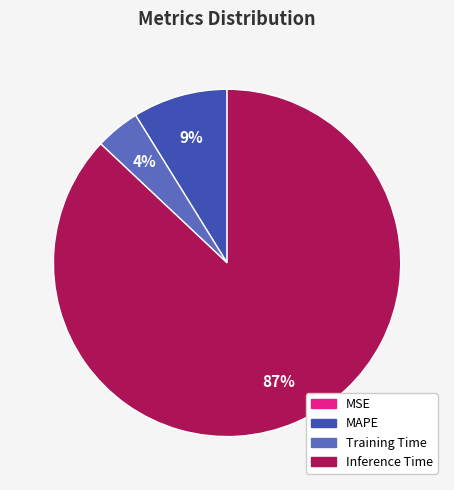

True or false: MAPE accounts for 9% of the total.

True